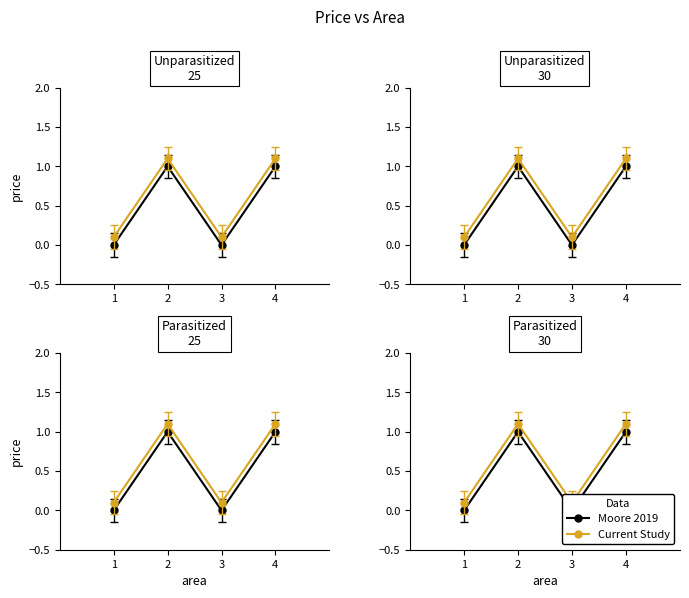

How many data points in Current Study are above 1?

2